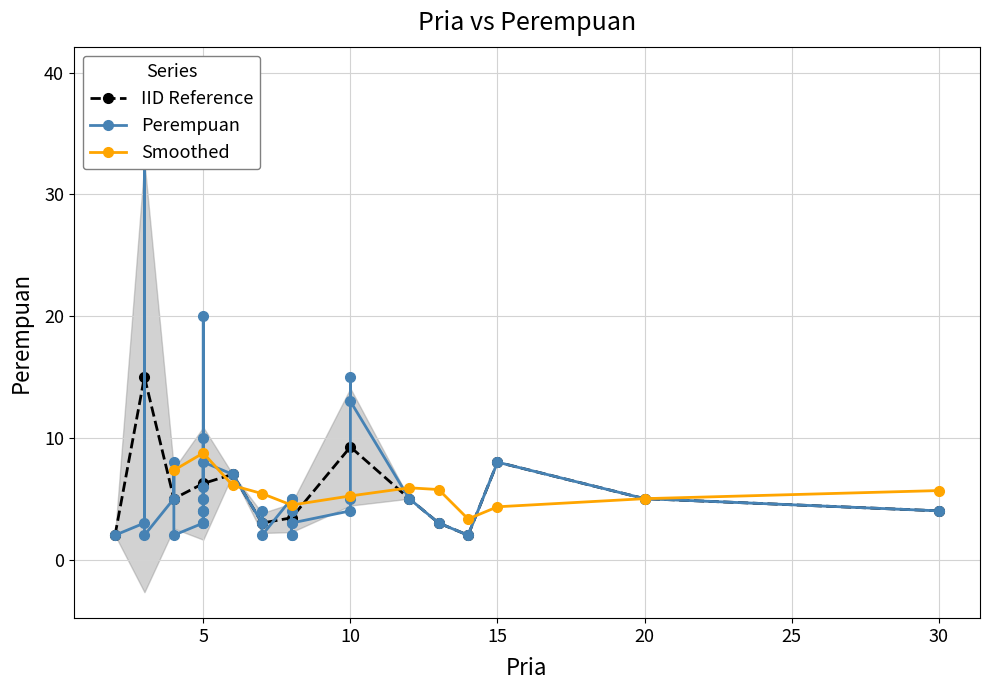

What is the value of the Pria point at the 26th from the left?

8